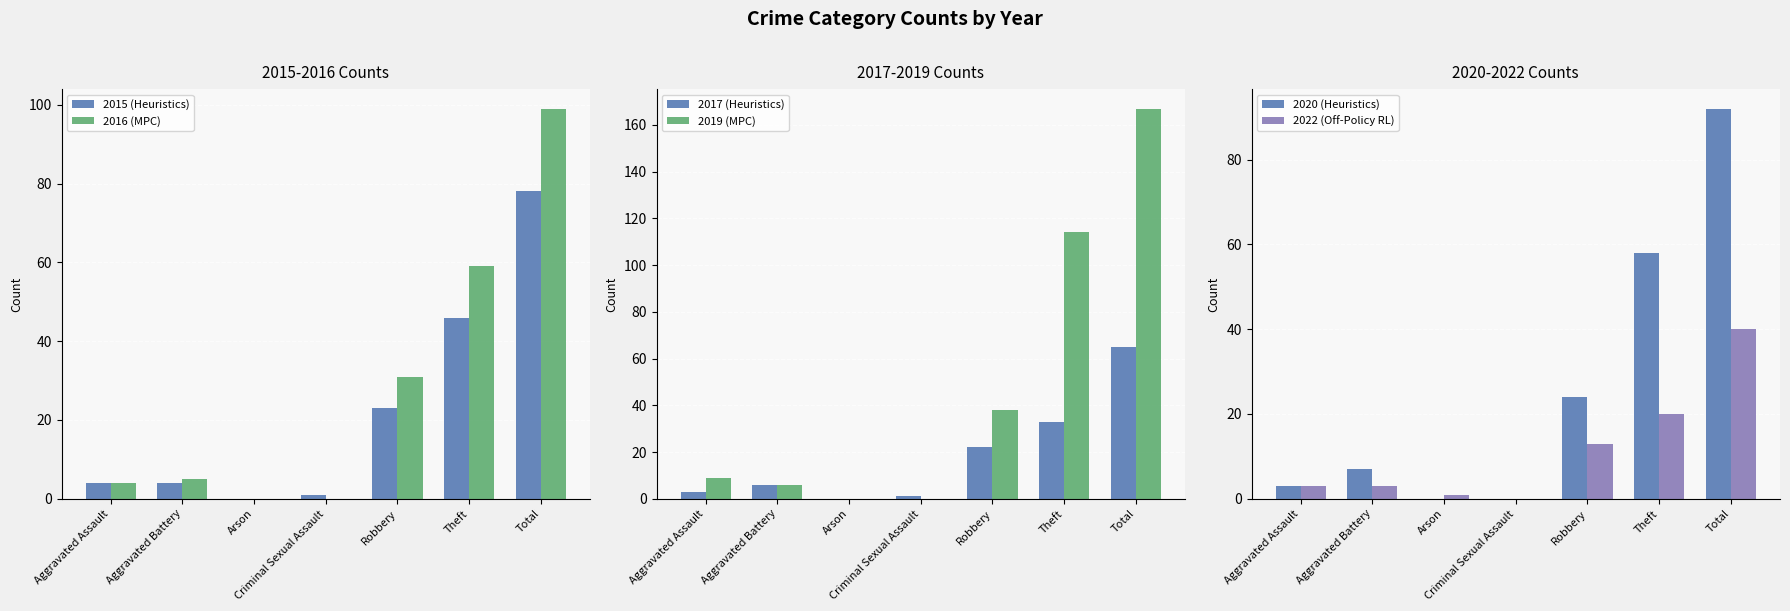

What is the difference between the second highest and second lowest values in the 2020 (Heuristics) series?

58